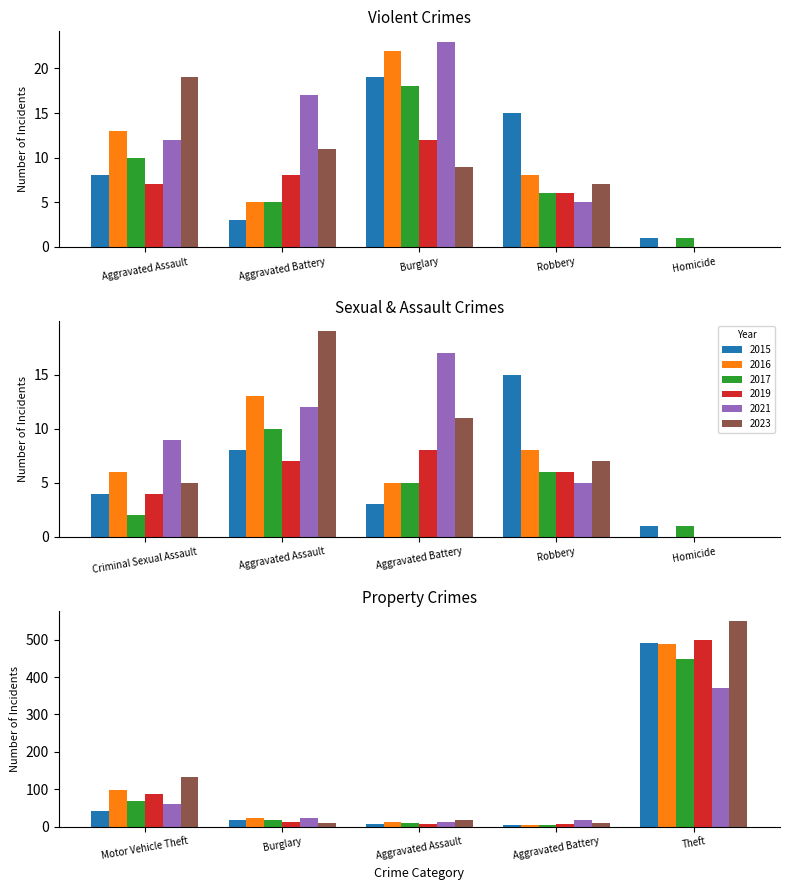

At how many categories does at least one series exceed 317?

1